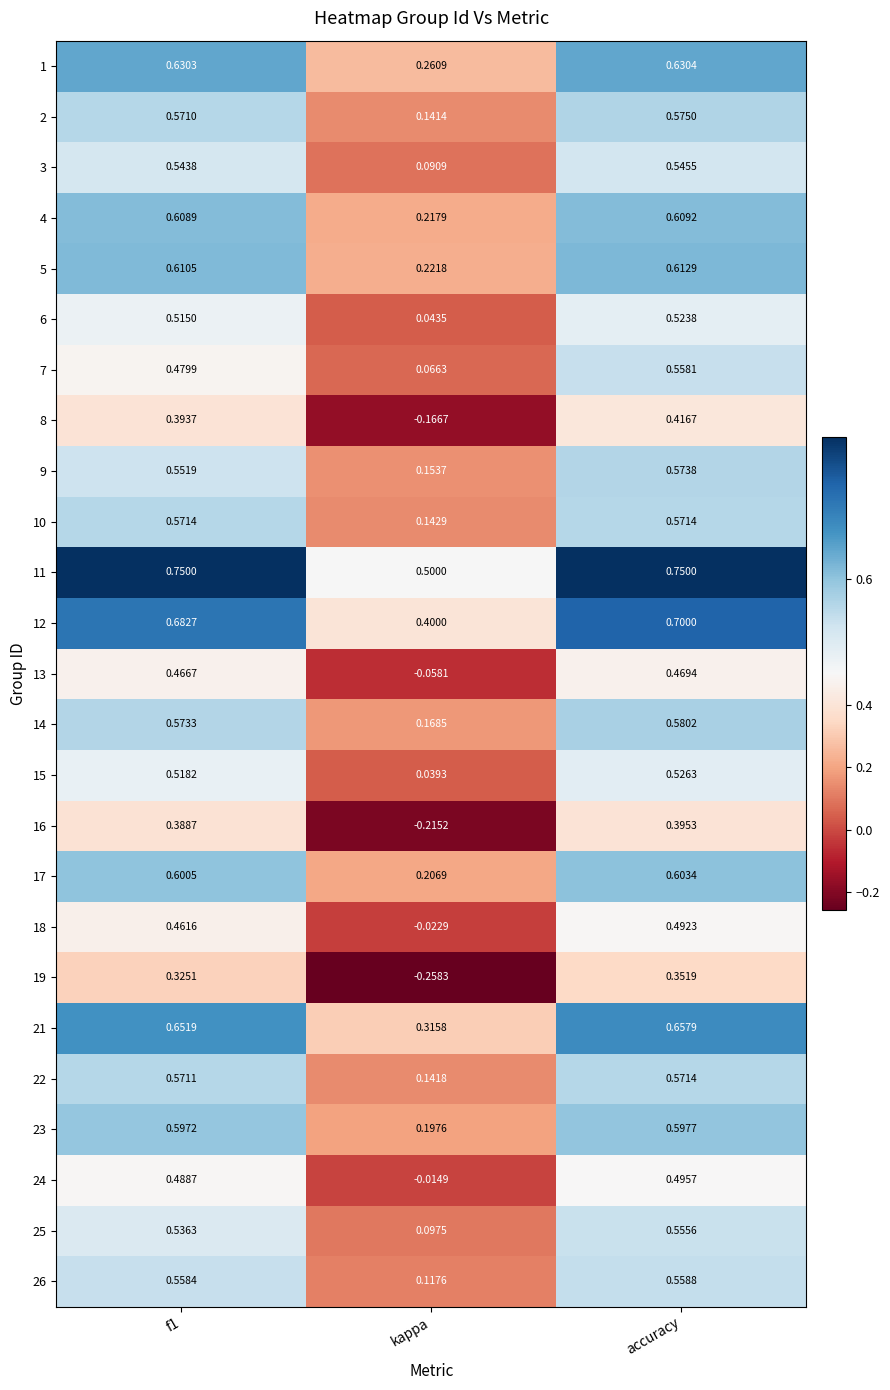

Where is 15 nearest to the value 0?

kappa